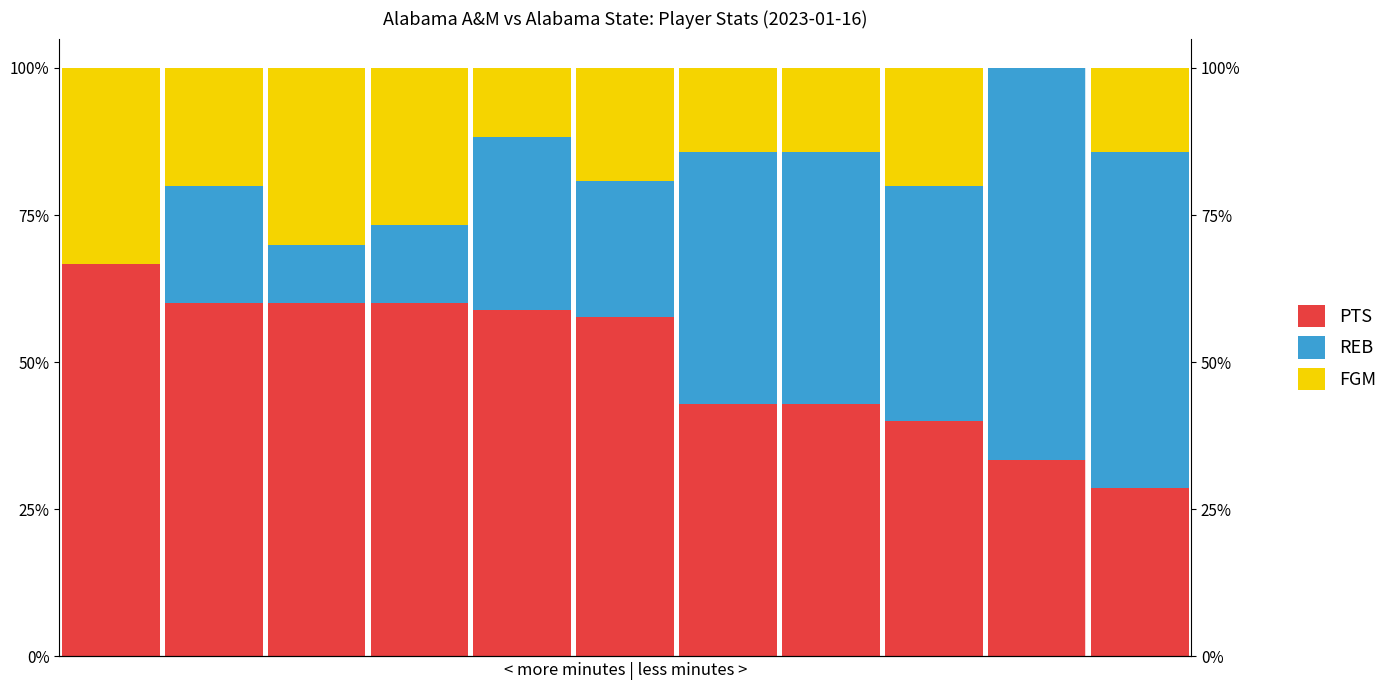

What is the value of the FGM bar at the 4th from the left?

0.3